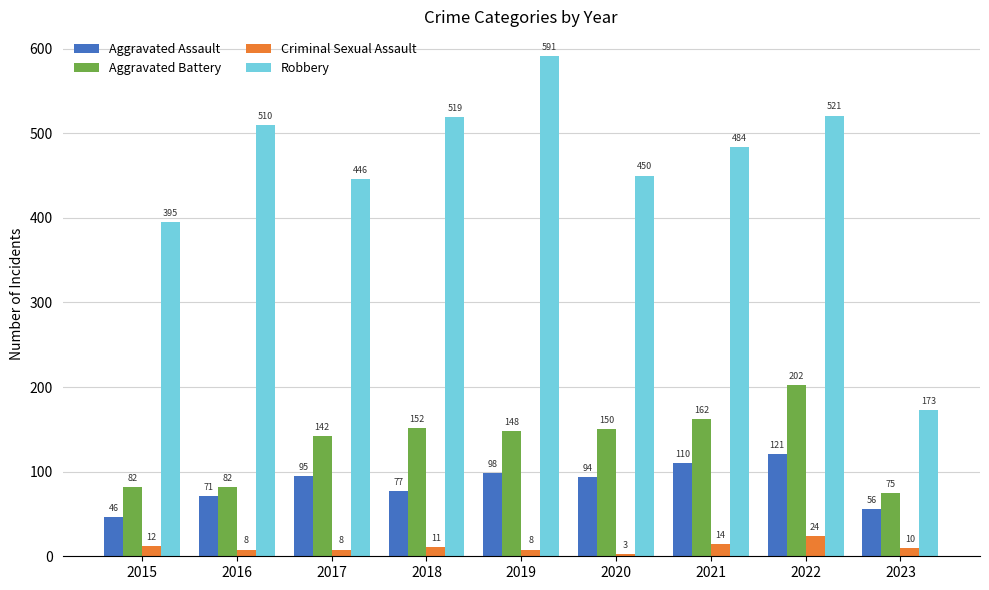

What is the total value across all series at 2015?

535